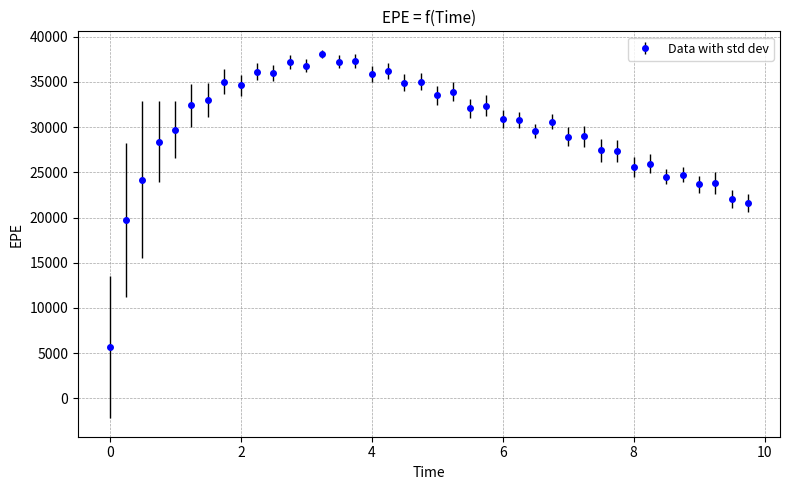

What is the greatest value displayed?

38118.6